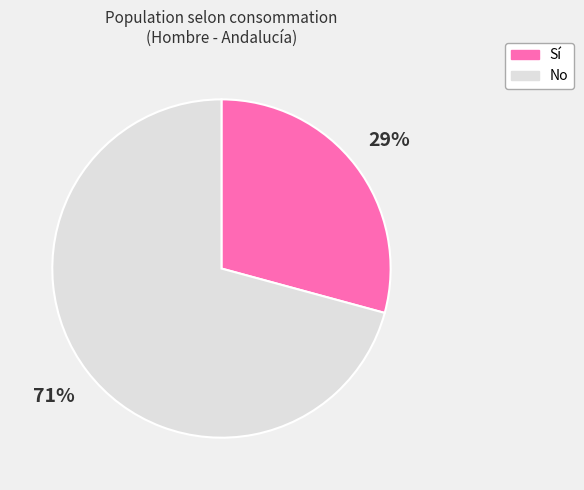

Which slice represents more than half of the pie?

No